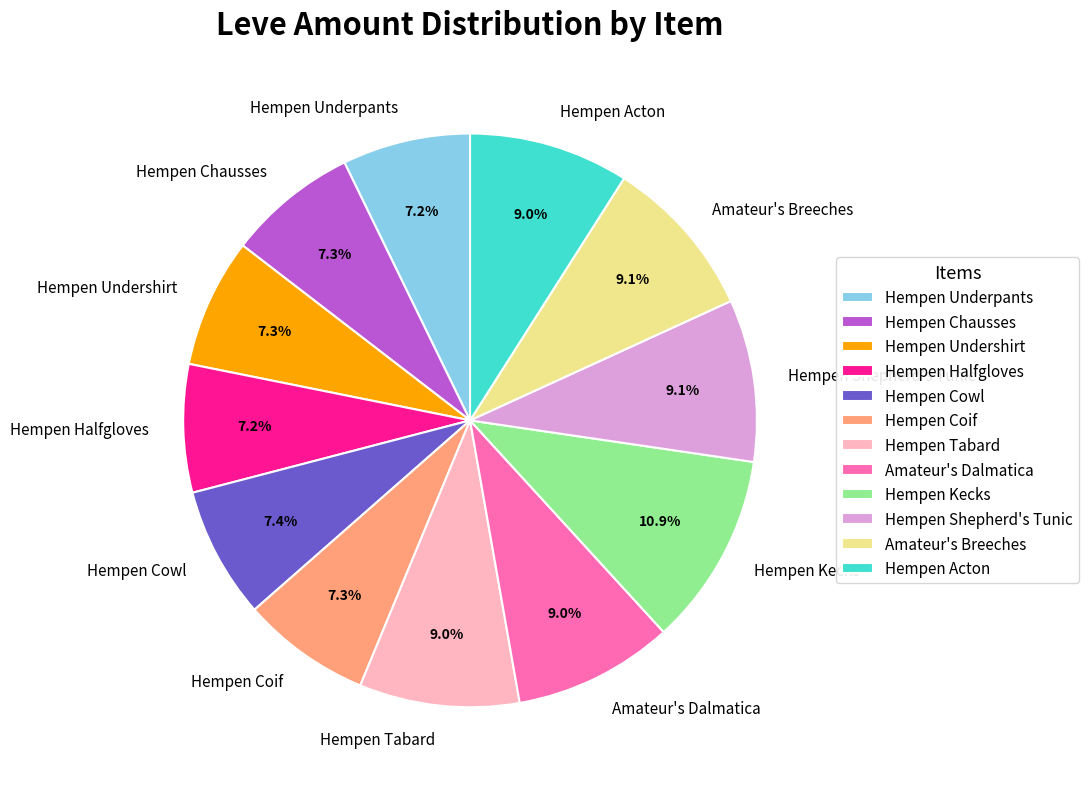

How many segments does this pie chart have?

12